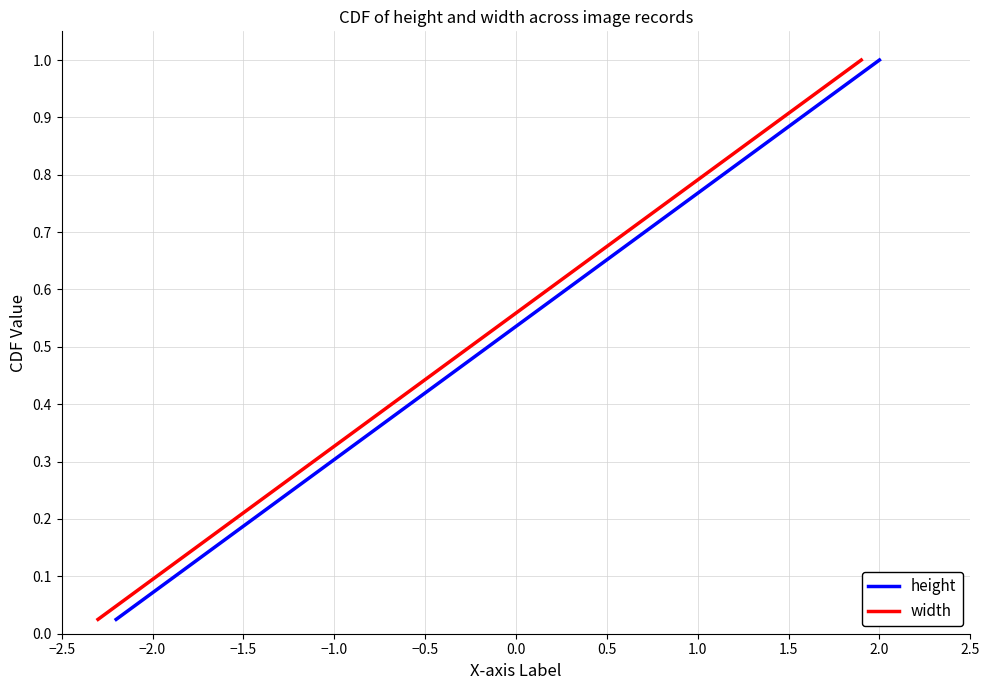

The value of width at 36 is 0.5. True or false?

False